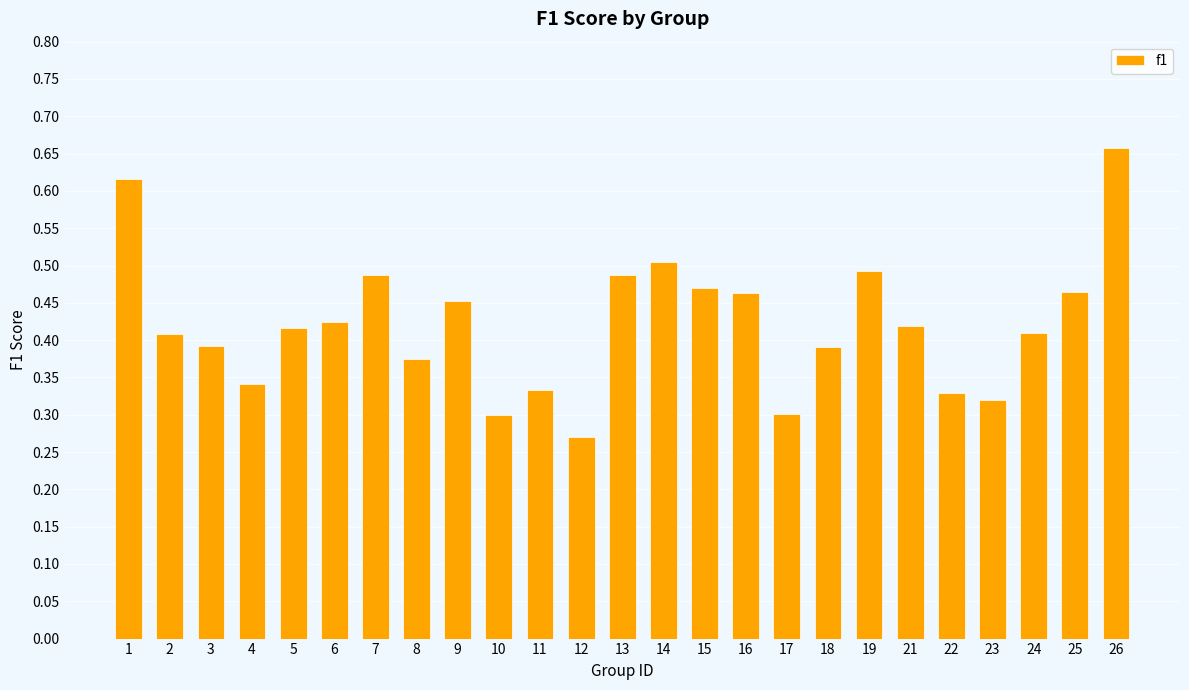

True or false: the data shows 0.3 at 12.

True